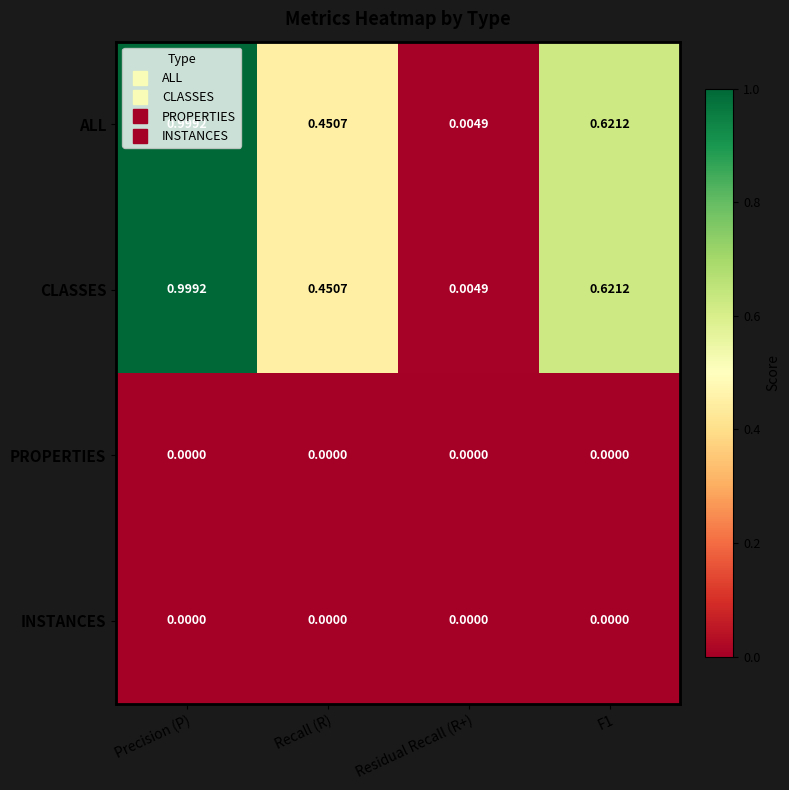

Count the number of categories in the chart.

4